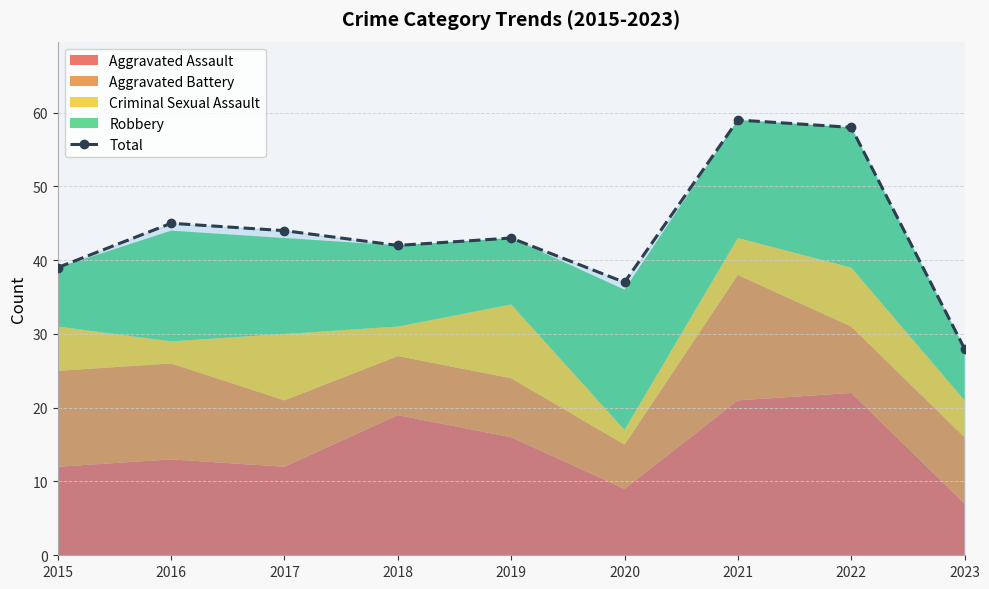

How many interior local valleys (lower than both neighbors) does the data have?

2